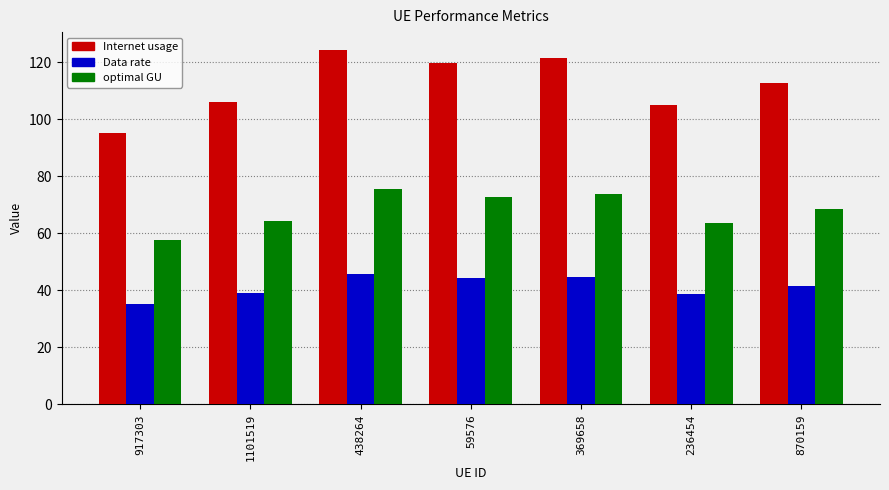

What is the label of the 5th bar from the left?

369658